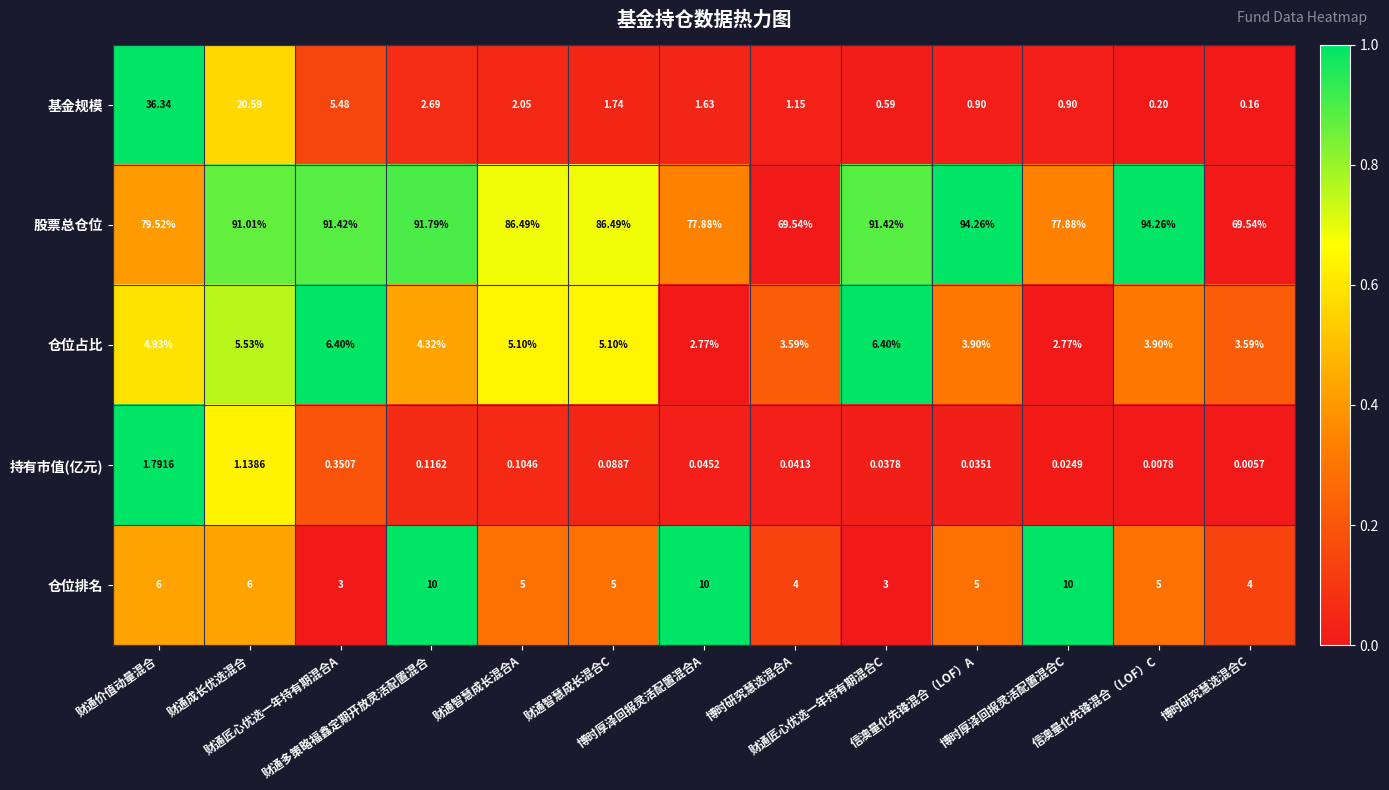

Which series has the largest range (max minus min)?

基金规模